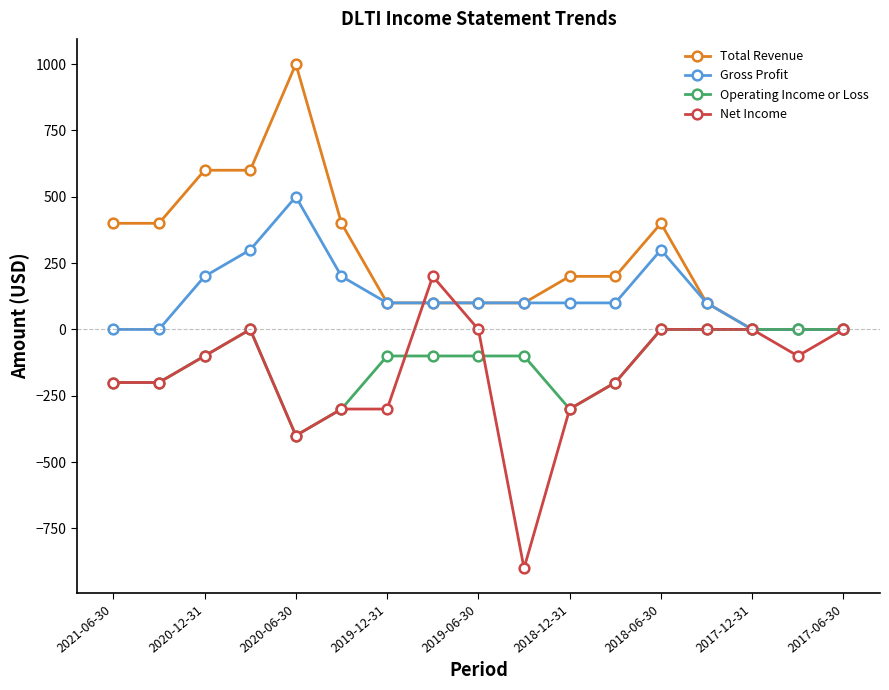

Which series has the largest total across all categories?

Total Revenue